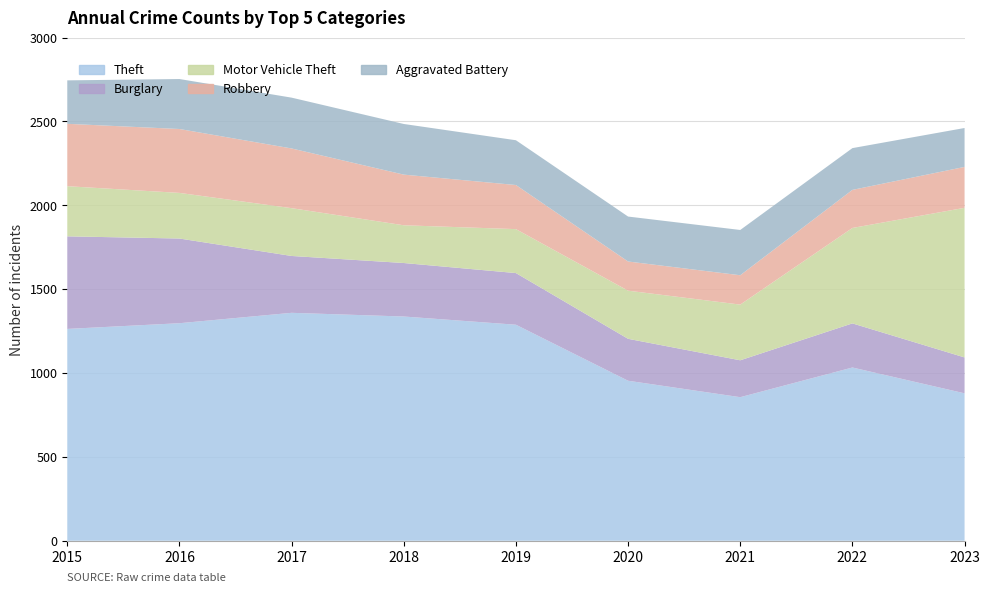

Does the chart display data point markers on the line(s)?

No